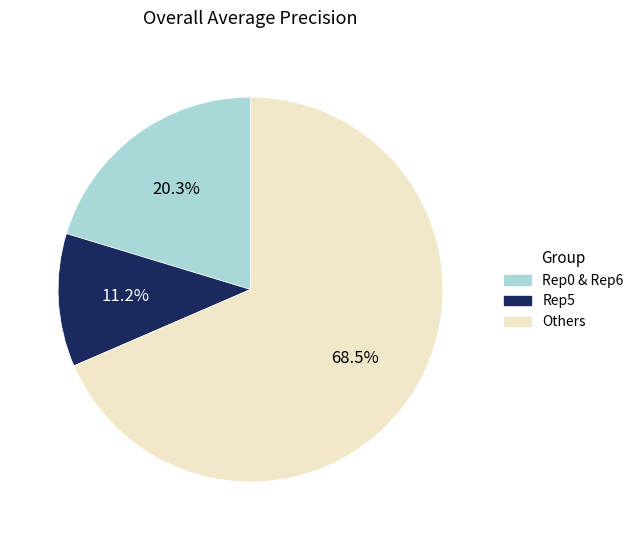

Is there any slice that represents more than half of the pie?

Yes